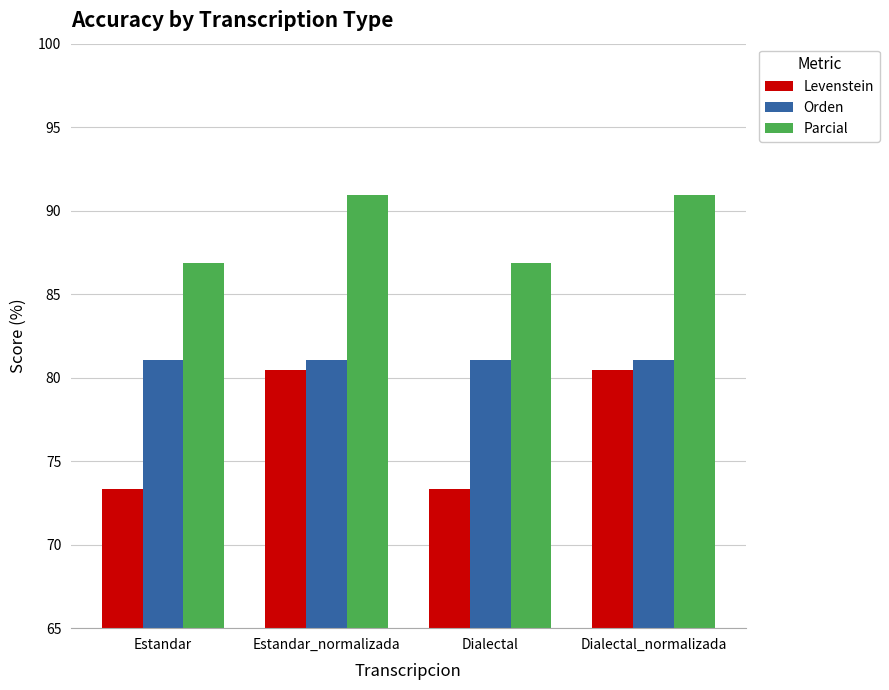

What is the difference between the highest and lowest values at Dialectal_normalizada?

10.4